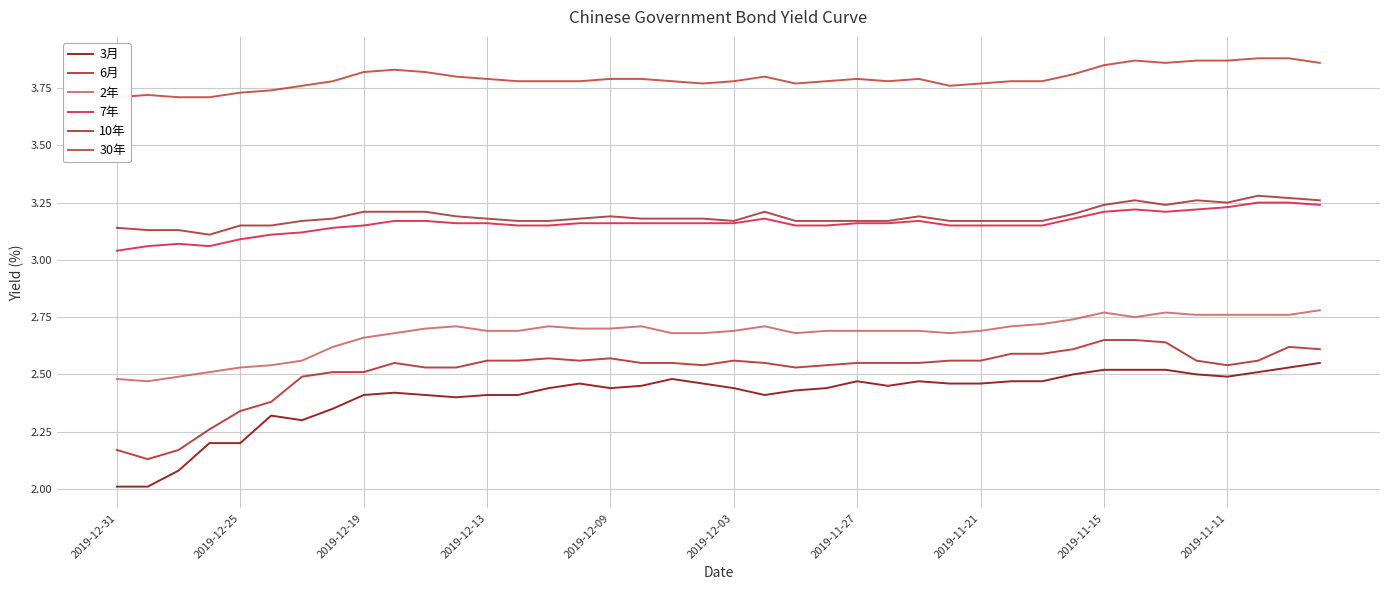

Is this an area chart (filled region under the line)?

No